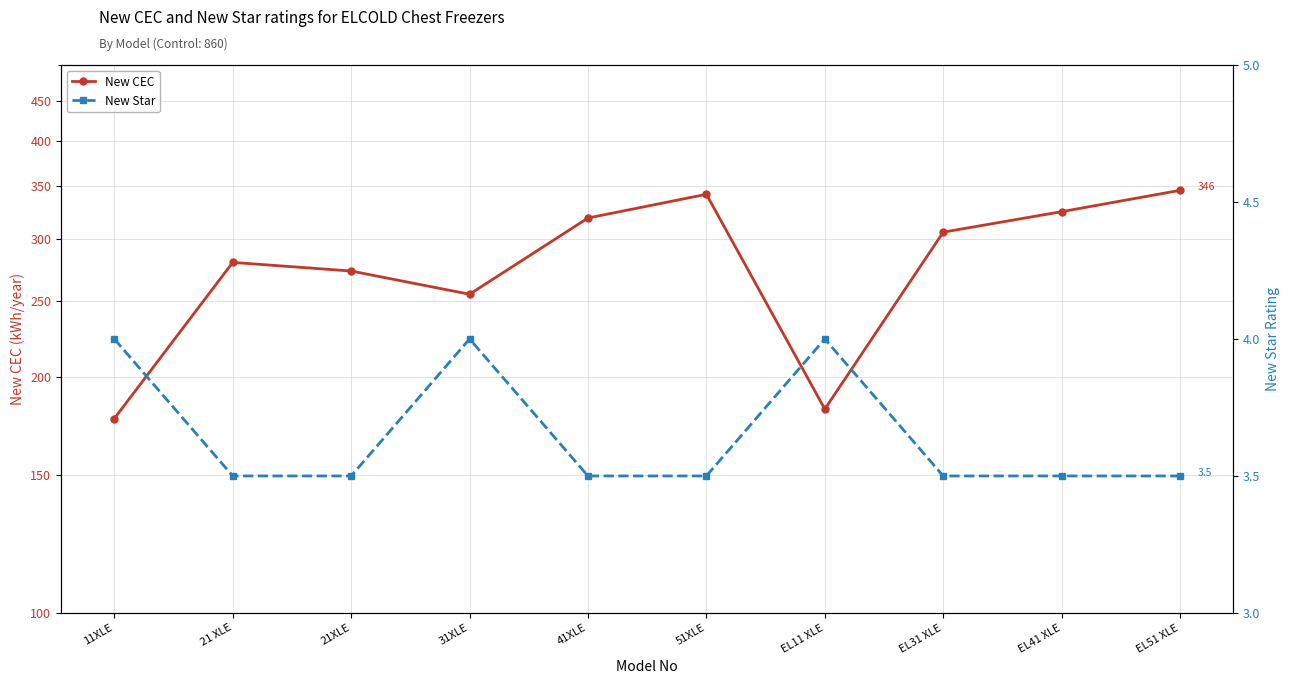

Which series changed the most between 41XLE and EL31 XLE?

New CEC